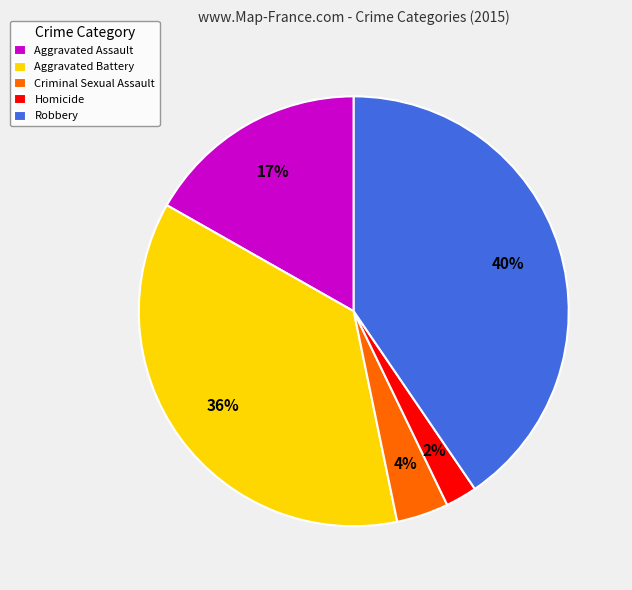

Which has a higher value, Aggravated Assault or Homicide?

Aggravated Assault